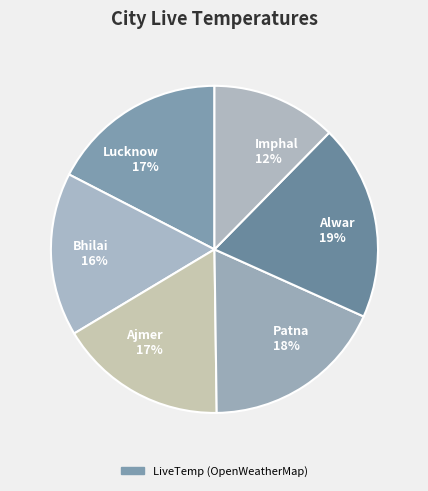

The Patna slice represents 18% of the pie. True or false?

True